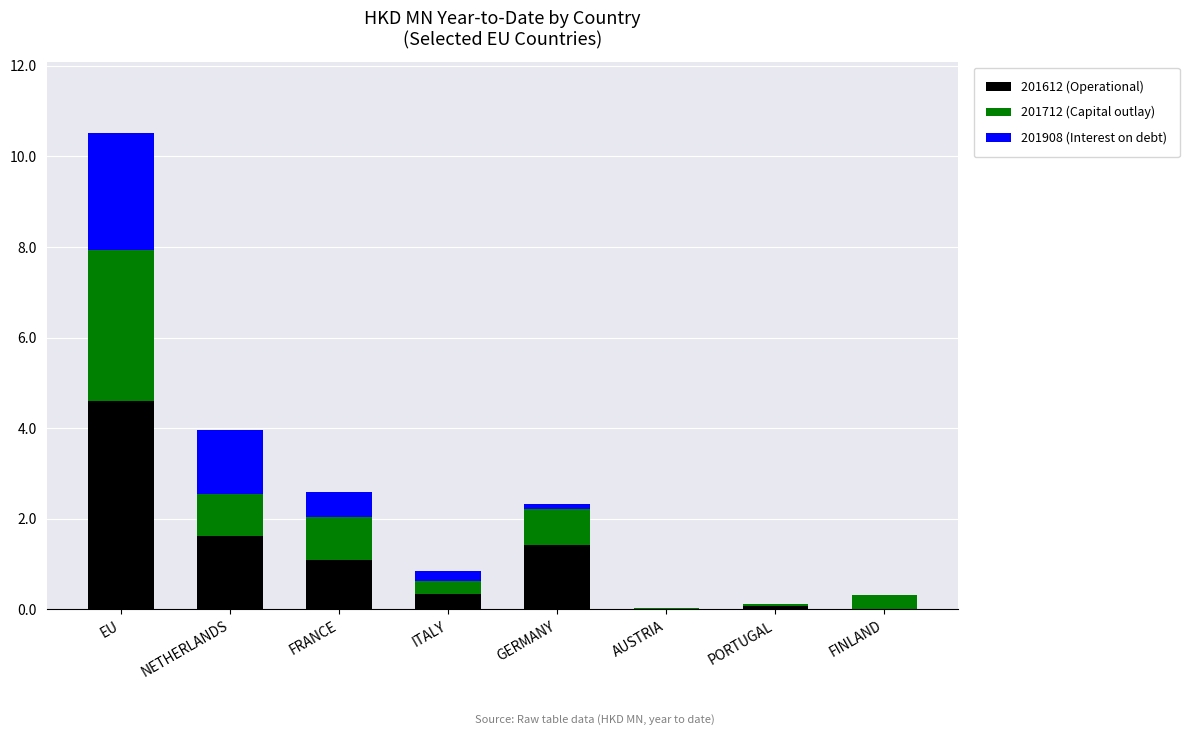

At which label does 201612 (Operational) reach its peak?

EU